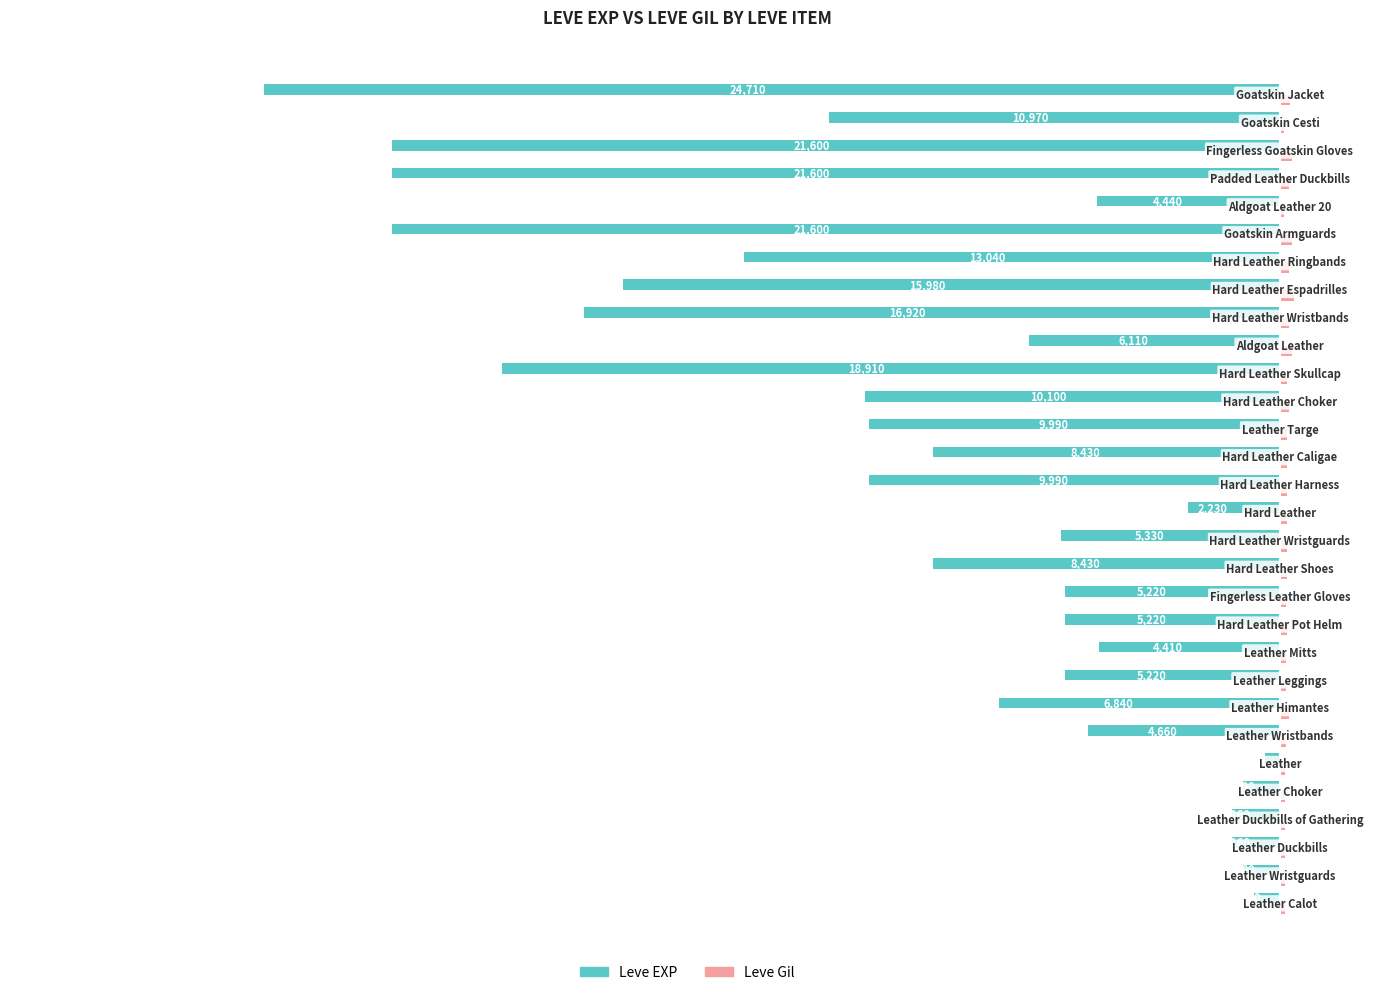

Which series has the largest total across all categories?

Leve Gil